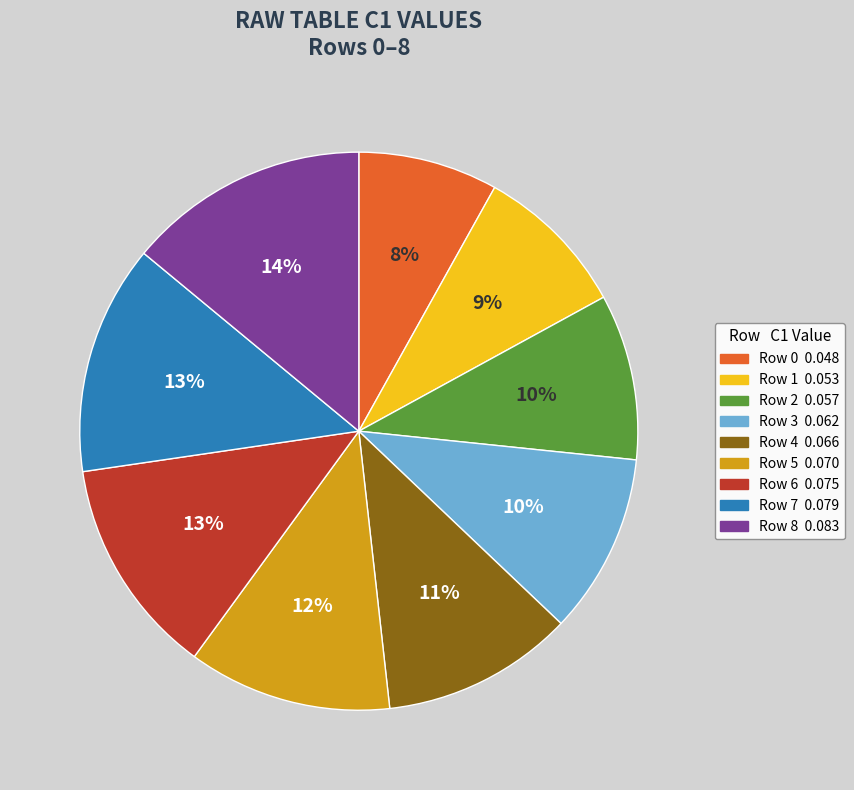

Does any single category account for the majority?

No